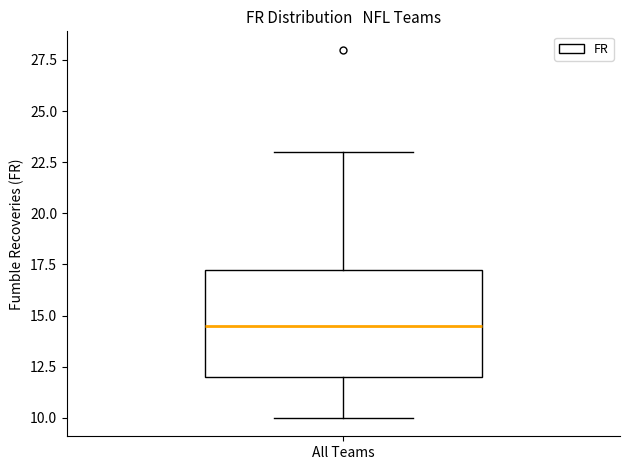

Where does the lower whisker of the box for All Teams end on the y-axis? The values are not printed on the chart, so give them approximately, as read against the axis.

10.0